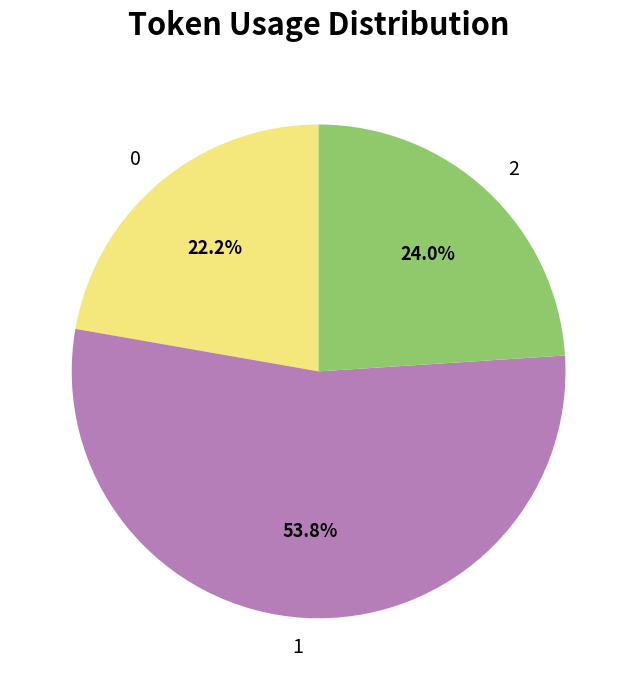

To the nearest percent, what is the combined percentage of 0 and 2?

46%